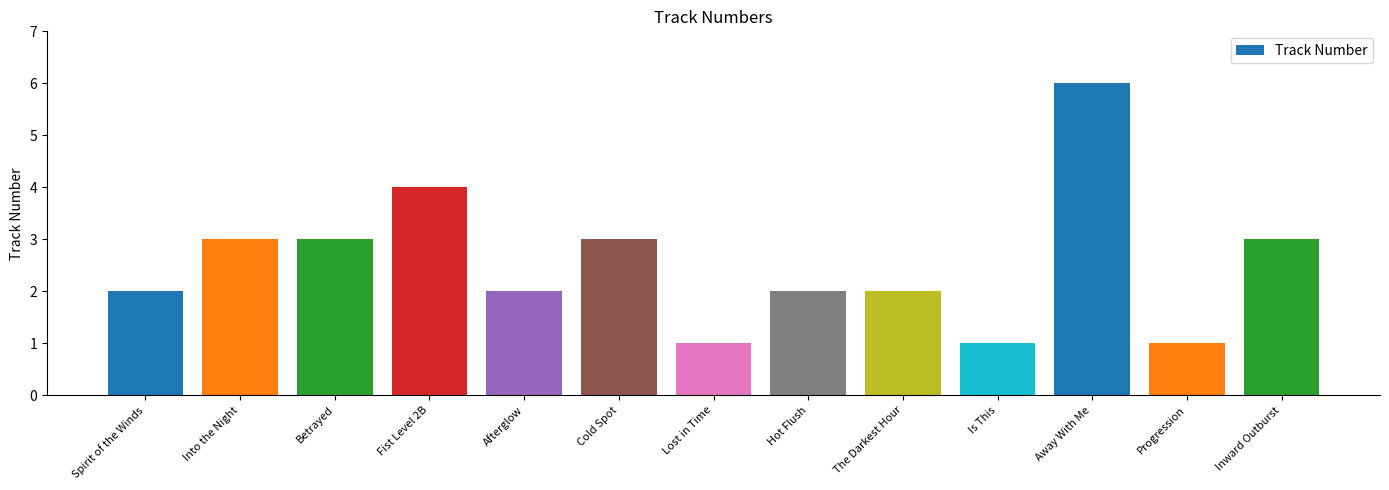

Are the bars grouped side by side (vs. stacked)?

No